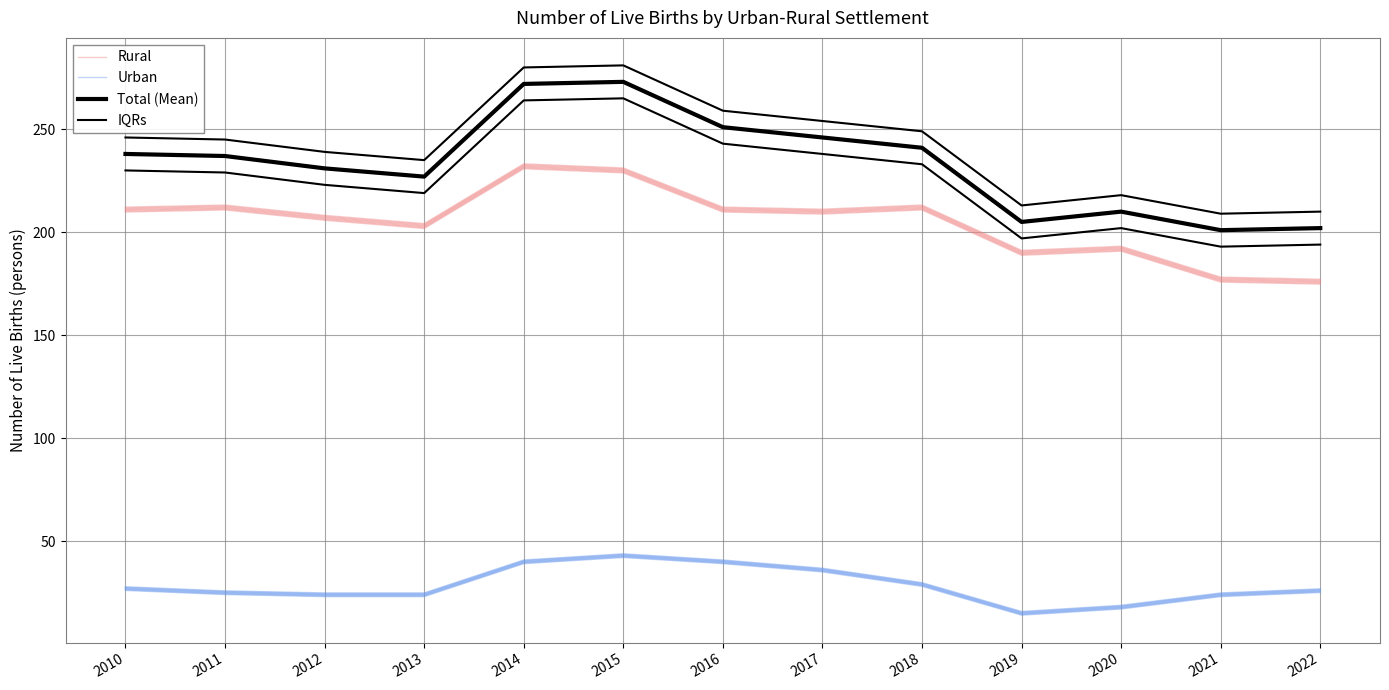

True or false: IQRs and Total (Mean) intersect in this chart.

False